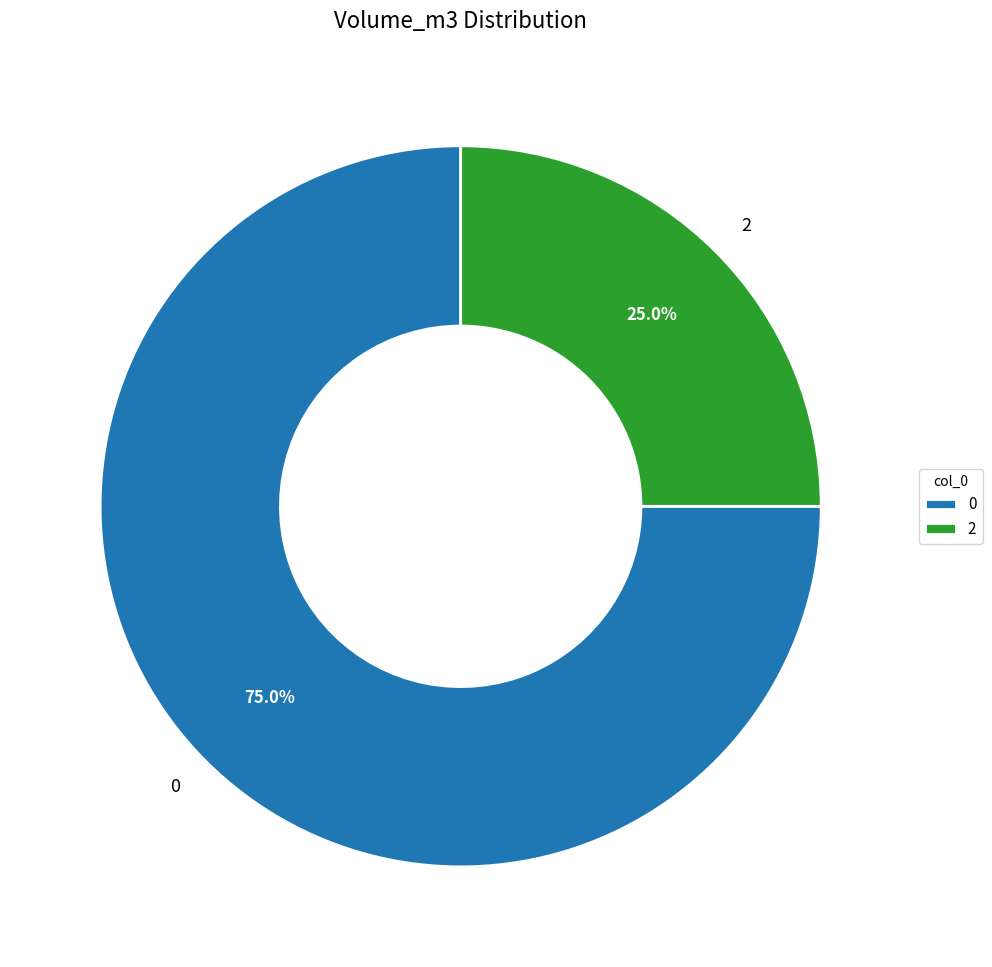

Is there any slice that represents more than half of the pie?

Yes